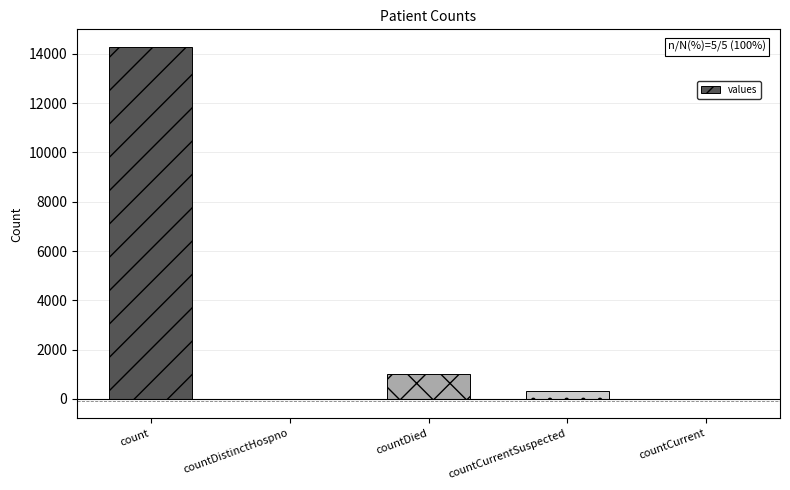

The chart shows a value of -8827 at countDistinctHospno. True or false?

False